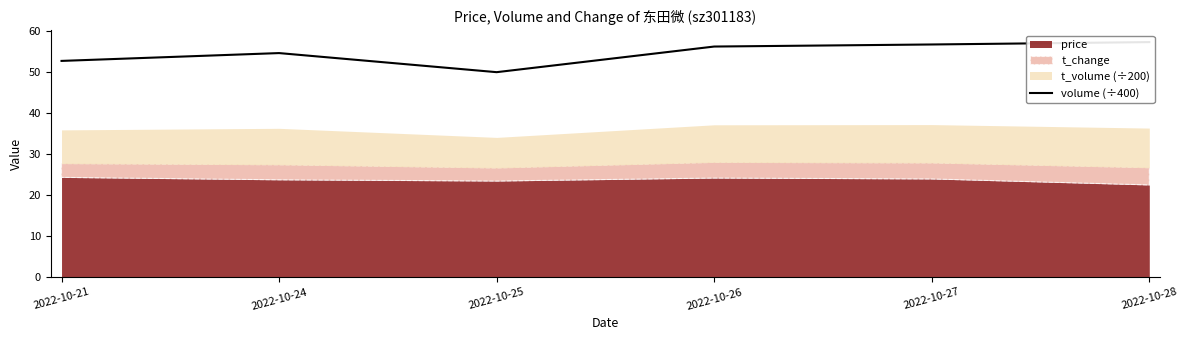

Reading right to left, list all the values displayed in this chart.

2022-10-28=57.2	2022-10-27=56.7	2022-10-26=56.2	2022-10-25=49.9	2022-10-24=54.6	2022-10-21=52.7